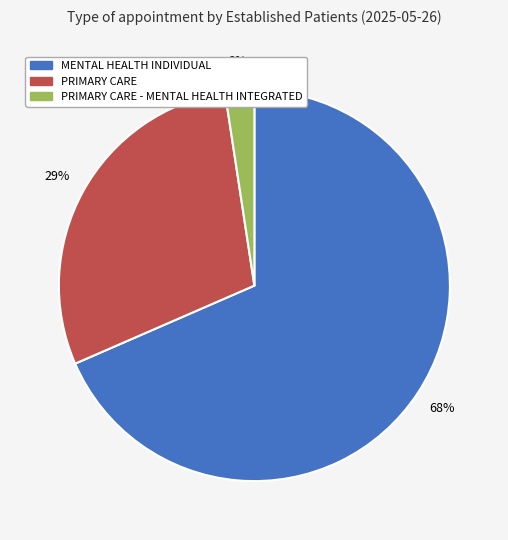

How many slices are in this pie chart?

3